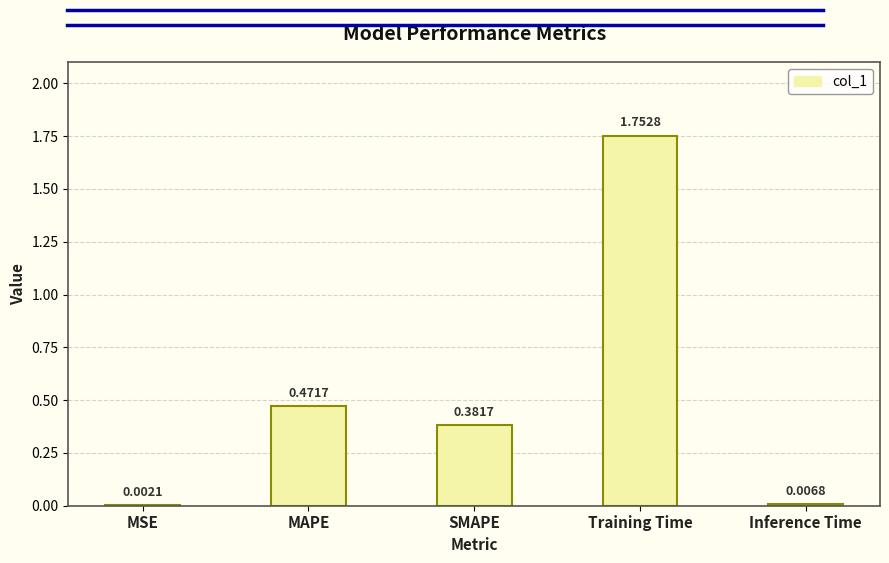

At which label is the value closest to 0?

MSE